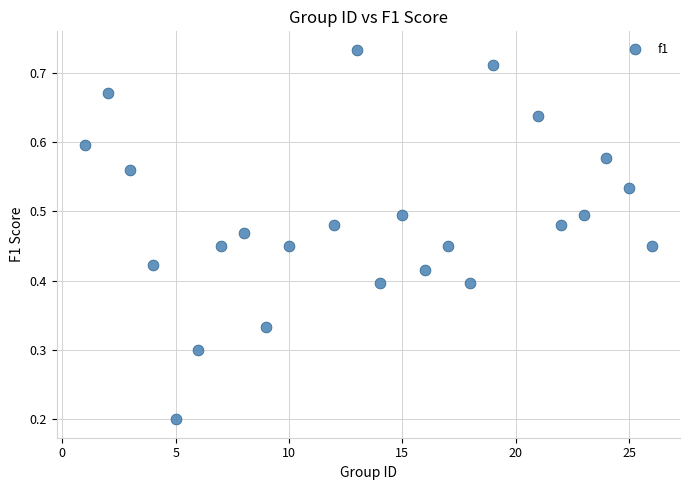

What is the range of X values (max minus min)?

25.0